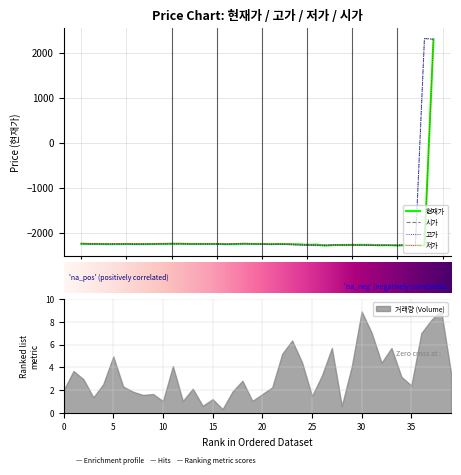

How many interior local peaks does the 시가 series have?

8